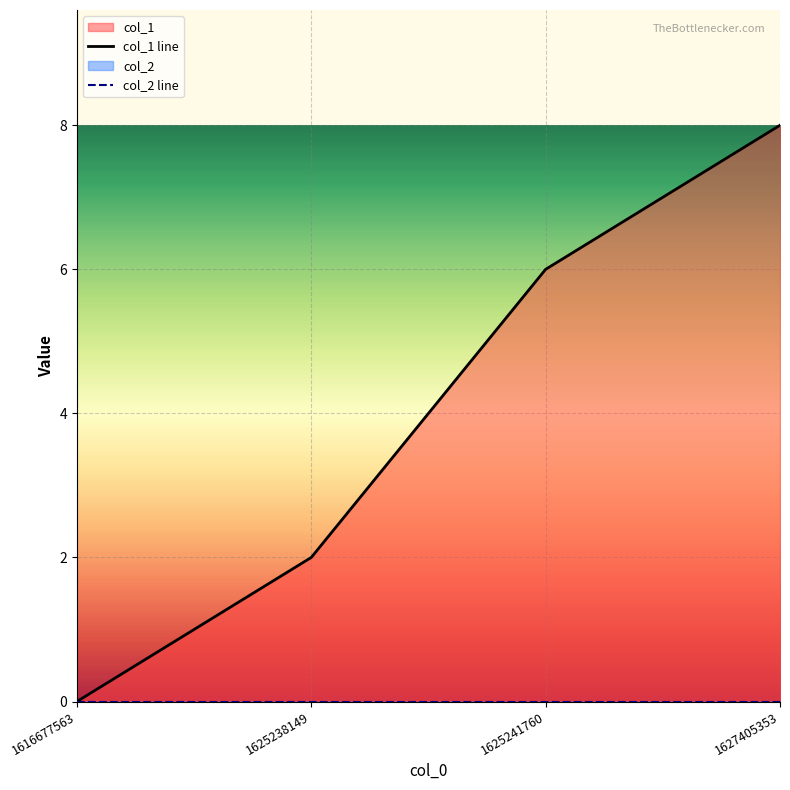

At which category is the sum across all series the highest?

1627405353